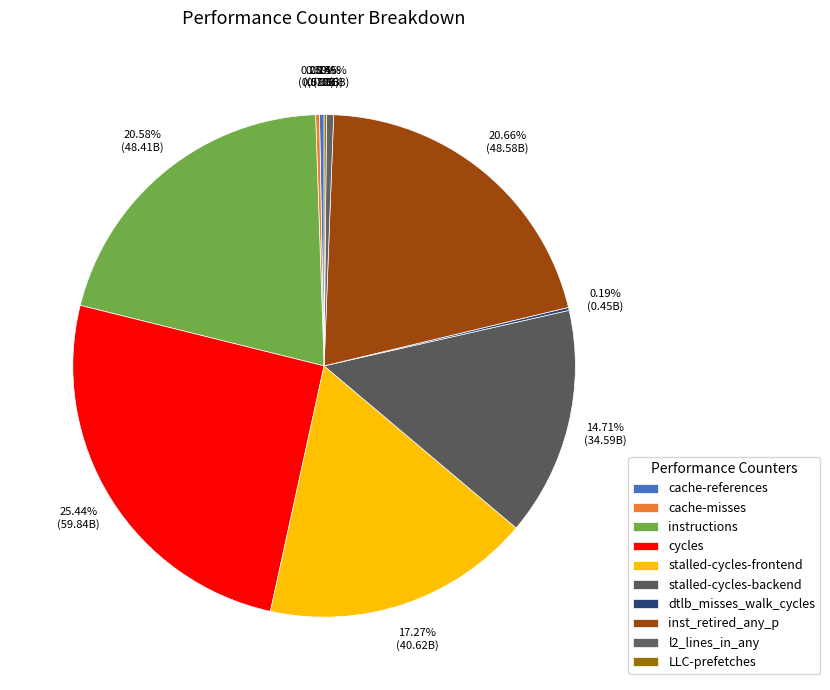

Is it true that stalled-cycles-backend is 15% of the pie?

True